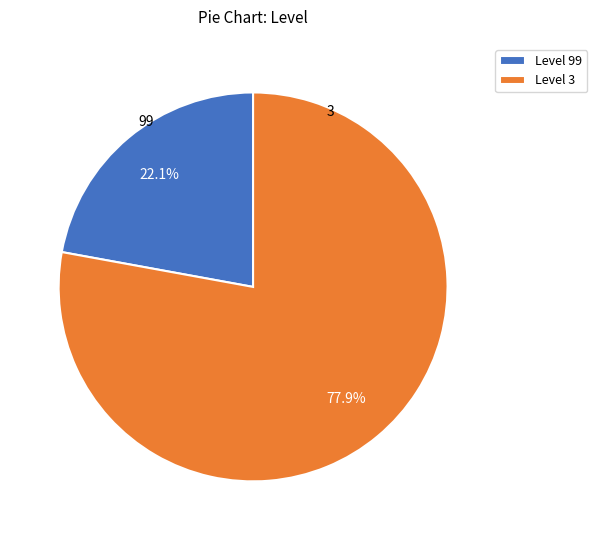

Which has a higher value, Level 3 or Level 99?

Level 3